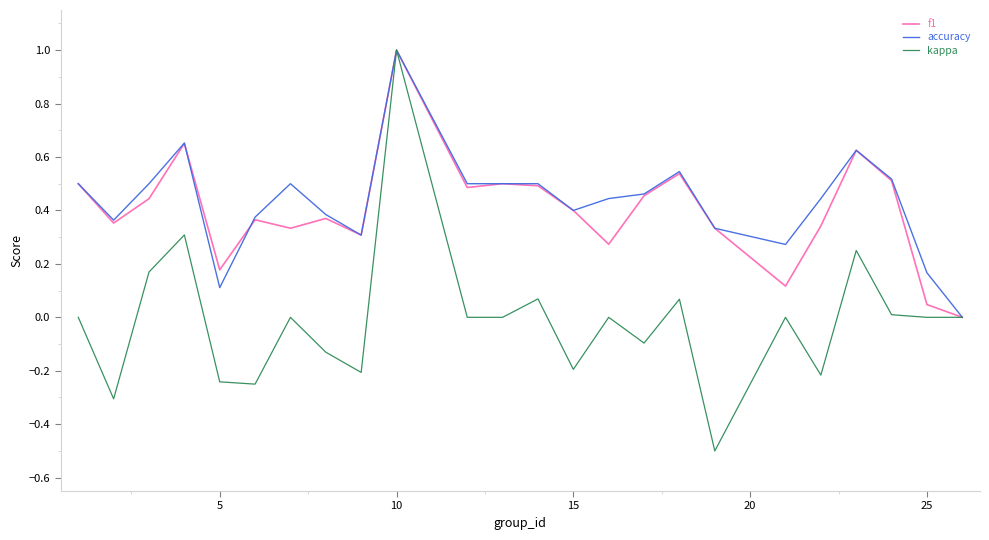

What is the maximum value shown in the chart?

1.0